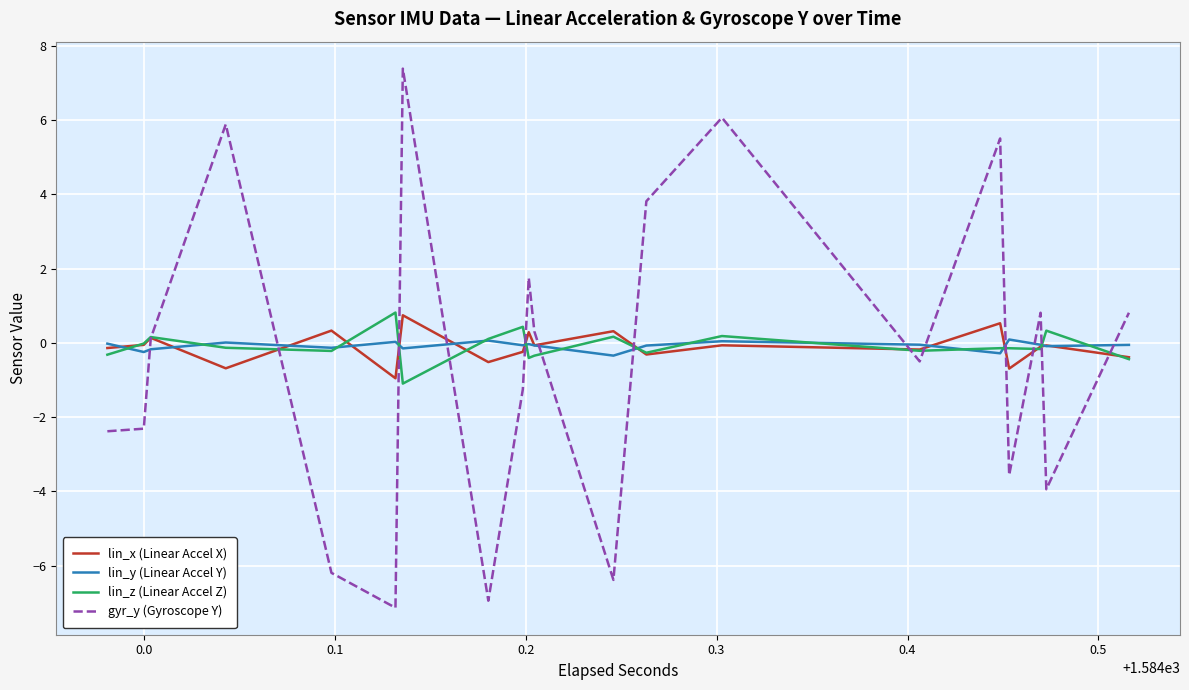

What is the greatest value displayed?

7.4